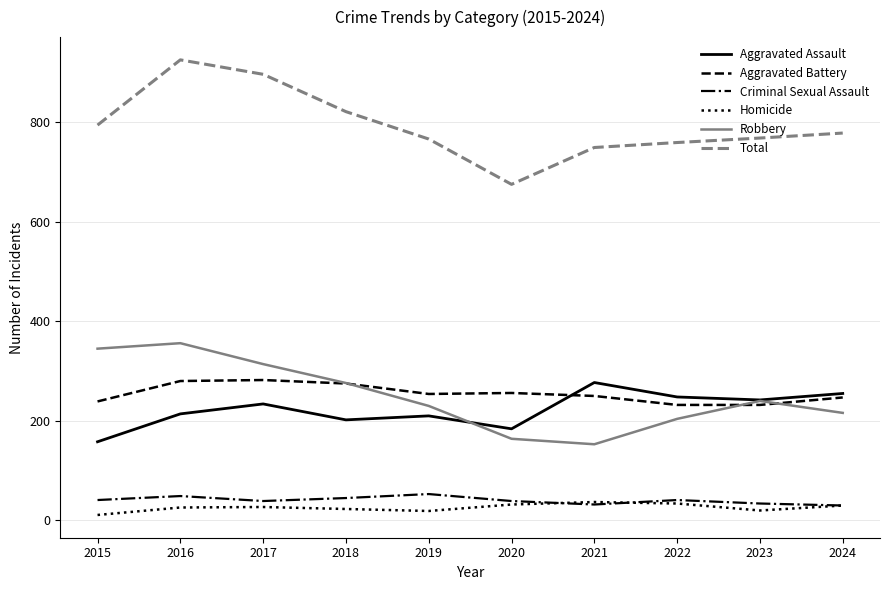

Which series has the largest total across all categories?

Total